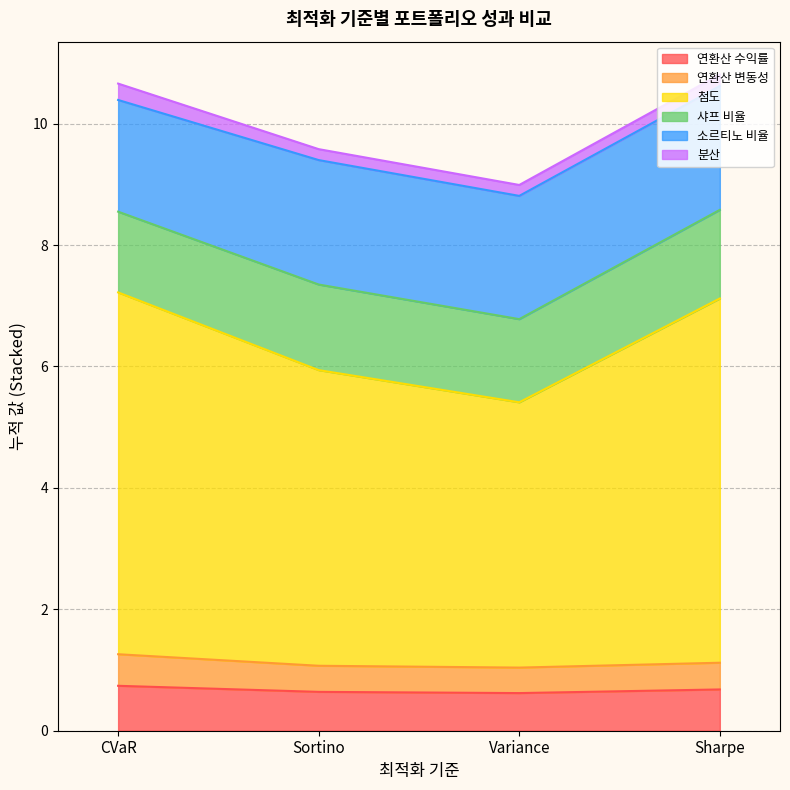

Which label corresponds to the smallest value in the chart?

Variance